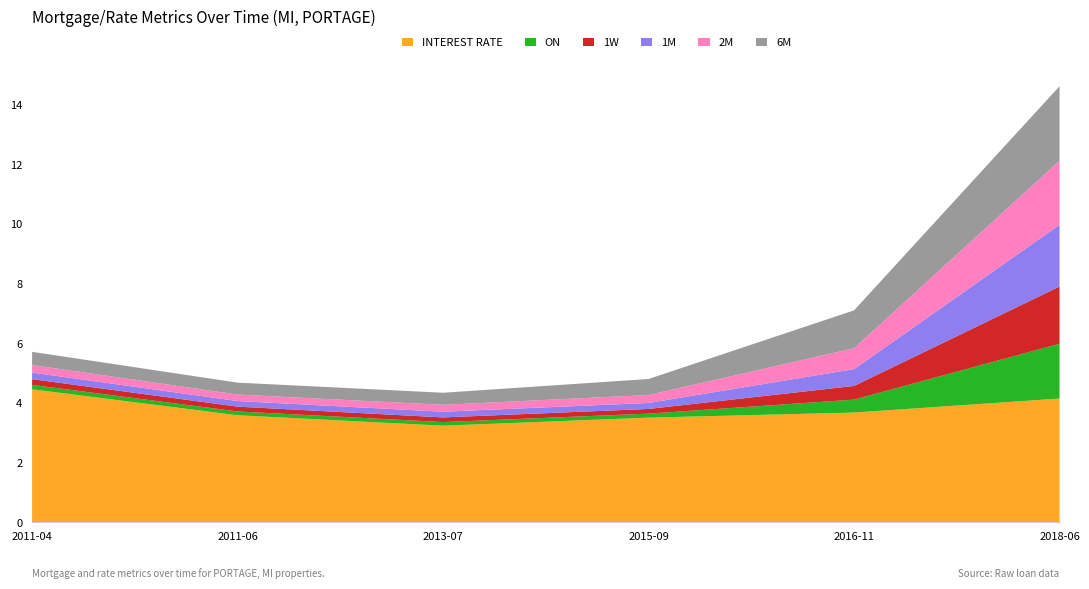

Reading left to right, transcribe all the data shown in this chart.

INTEREST RATE: 2011-04=4.5	2011-06=3.6	2013-07=3.2	2015-09=3.5	2016-11=3.7	2018-06=4.1
ON: 2011-04=0.1	2011-06=0.1	2013-07=0.1	2015-09=0.1	2016-11=0.4	2018-06=1.8
1W: 2011-04=0.2	2011-06=0.2	2013-07=0.2	2015-09=0.2	2016-11=0.5	2018-06=1.9
1M: 2011-04=0.2	2011-06=0.2	2013-07=0.2	2015-09=0.2	2016-11=0.6	2018-06=2.1
2M: 2011-04=0.3	2011-06=0.2	2013-07=0.2	2015-09=0.3	2016-11=0.7	2018-06=2.2
6M: 2011-04=0.4	2011-06=0.4	2013-07=0.4	2015-09=0.5	2016-11=1.3	2018-06=2.5